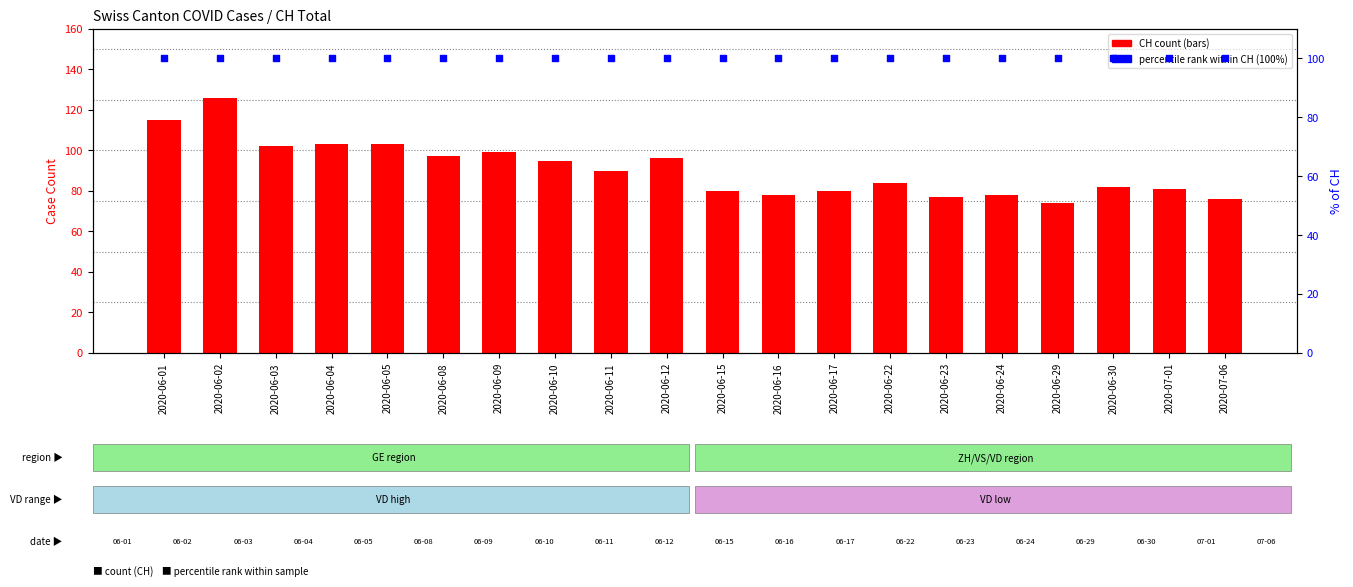

Which series contains the highest Y value?

CH count